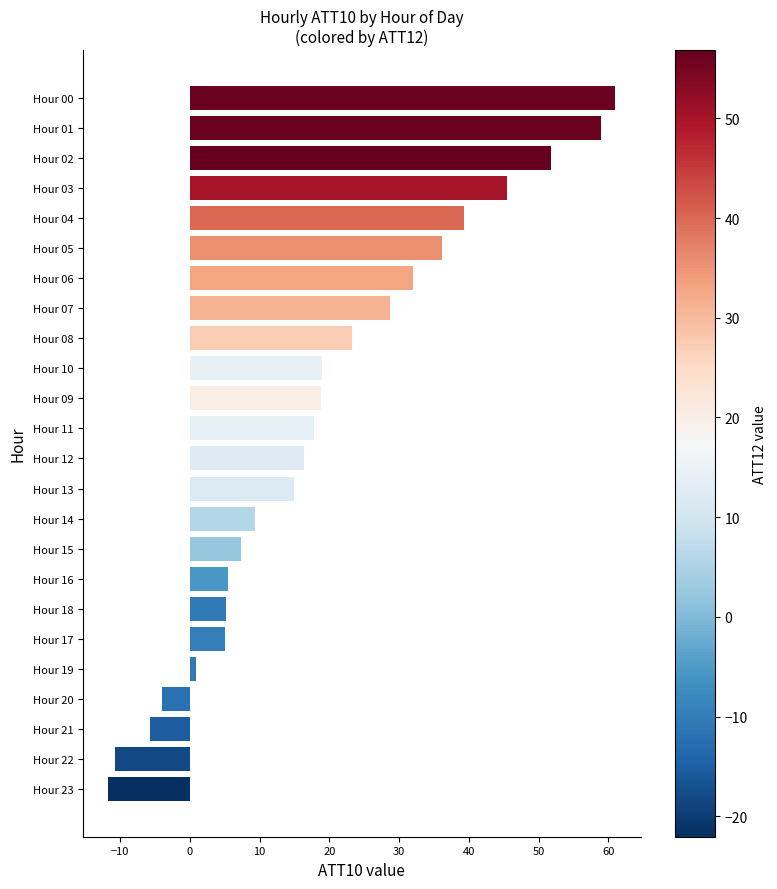

Does the chart contain any negative values?

Yes